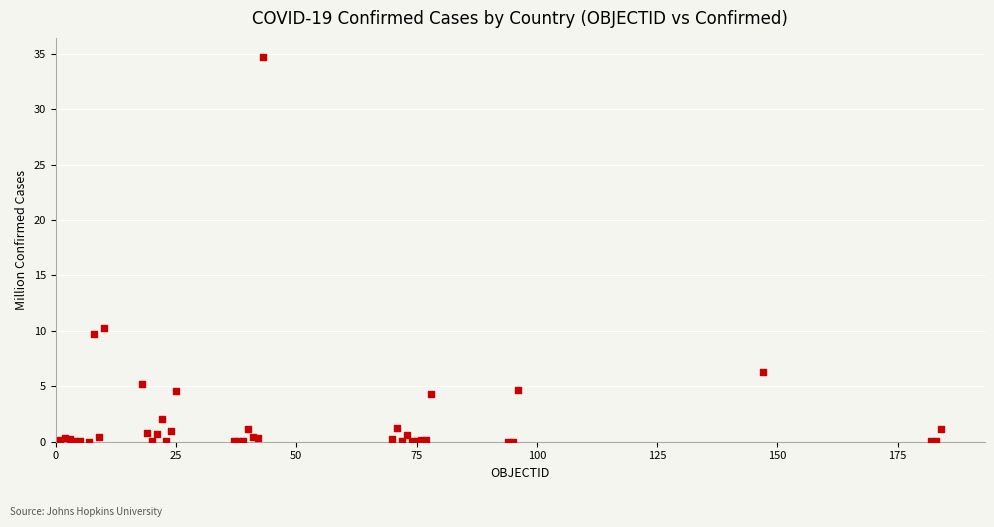

What Y value in the scatter plot is closest to 17?

10.2